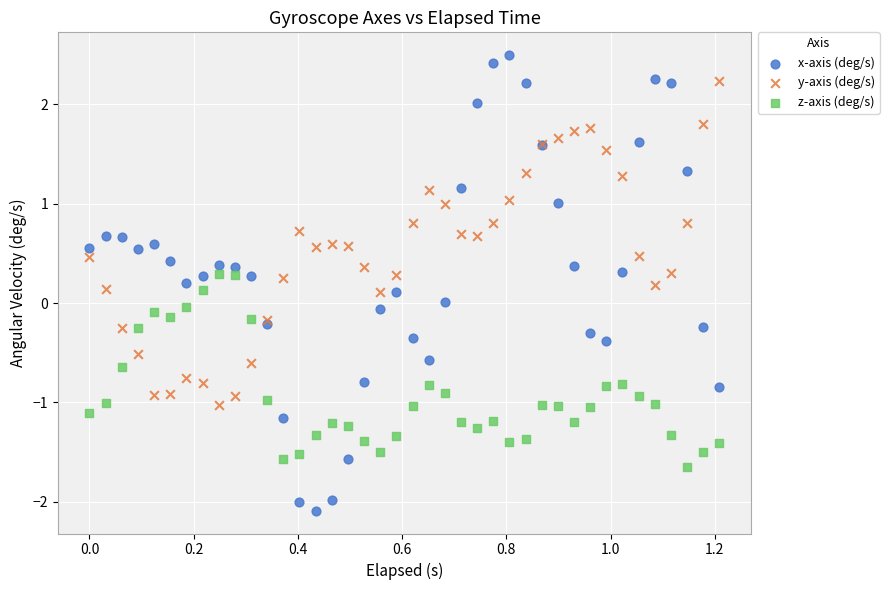

Which series has the widest spread of Y values?

x-axis (deg/s)